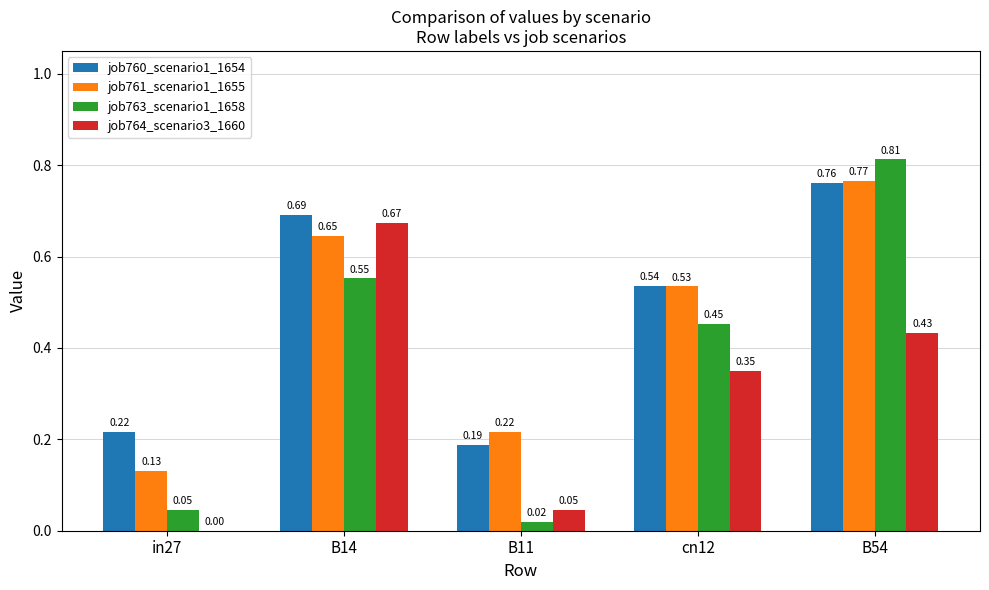

At which category is the sum across all series the highest?

B54